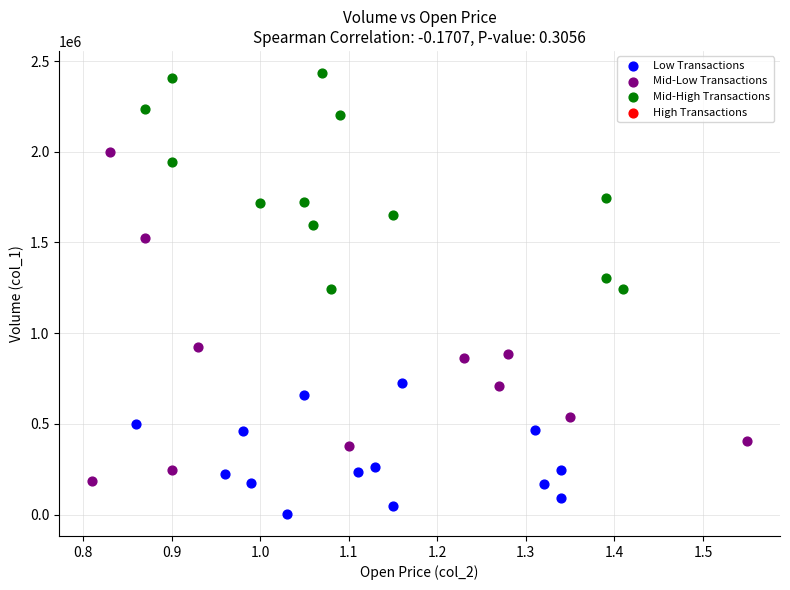

Which series reaches the minimum Y coordinate?

Low Transactions